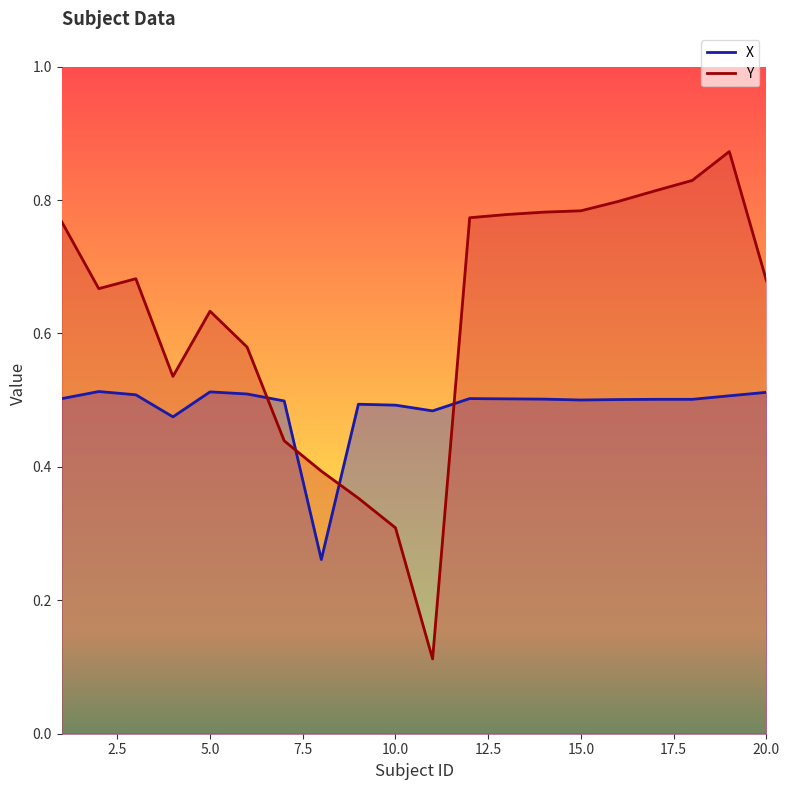

What is the spread (max minus min) of values at 7?

0.1